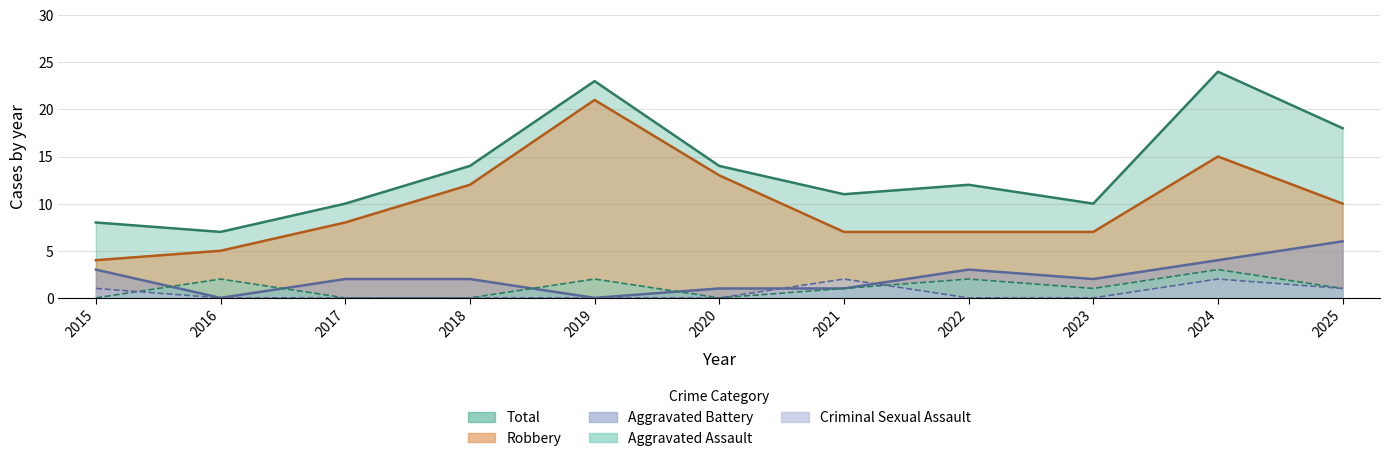

At which label does Robbery reach its peak?

2019